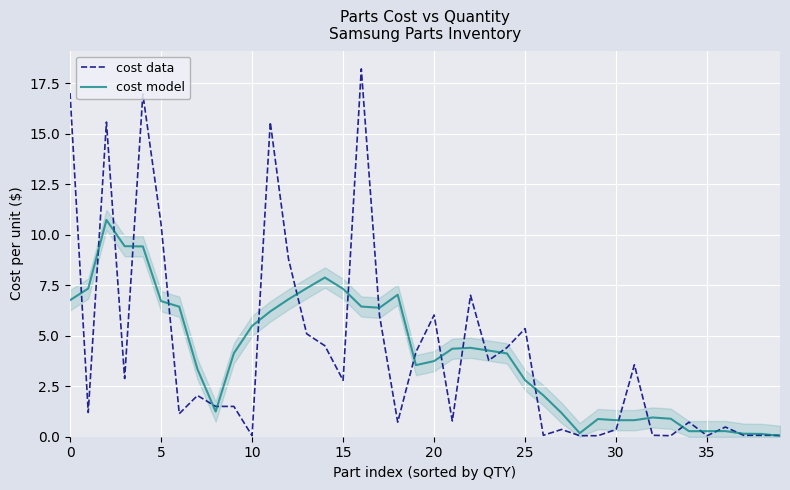

Reading left to right, transcribe all the data shown in this chart.

cost data: 17.0	1.2	15.6	2.9	17.0	10.5	1.1	2.0	1.5	1.5	0.1	15.6	8.8	5.1	4.5	2.8	18.2	6.0	0.7	4.2	6.0	0.8	7.0	3.8	4.4	5.3	0.1	0.4	0.1	0.1	0.4	3.6	0.1	0.1	0.7	0.1	0.5	0.1	0.1	0.1
cost model: 6.8	7.3	10.7	9.4	9.4	6.7	6.4	3.3	1.2	4.1	5.5	6.2	6.8	7.3	7.9	7.3	6.4	6.4	7.0	3.5	3.7	4.4	4.4	4.3	4.1	2.8	2.0	1.2	0.2	0.9	0.8	0.8	1.0	0.9	0.3	0.3	0.3	0.1	0.1	0.0